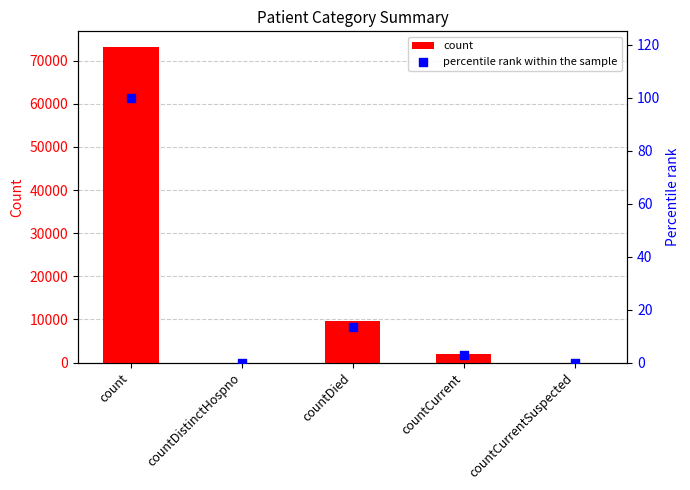

Is the value of percentile rank within the sample at countCurrentSuspected greater than the value of count at count?

No